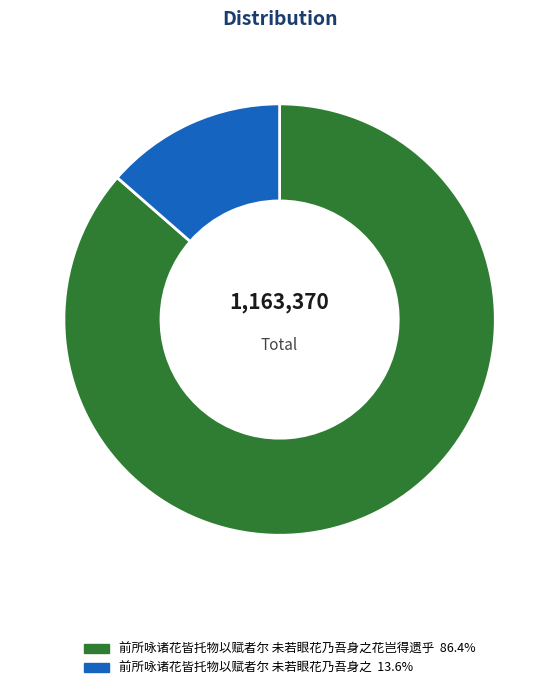

Is there any slice that represents more than half of the pie?

Yes